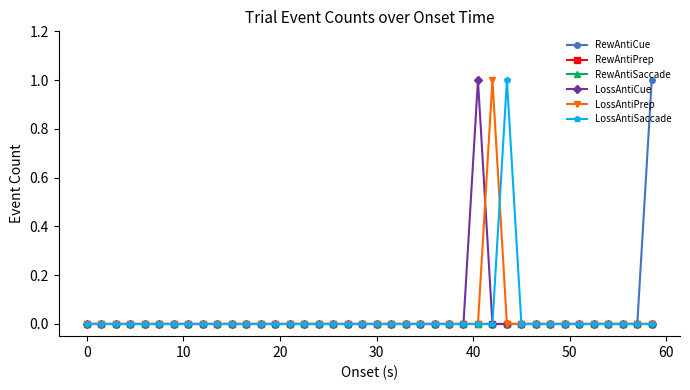

Which series has the widest spread of values?

RewAntiCue